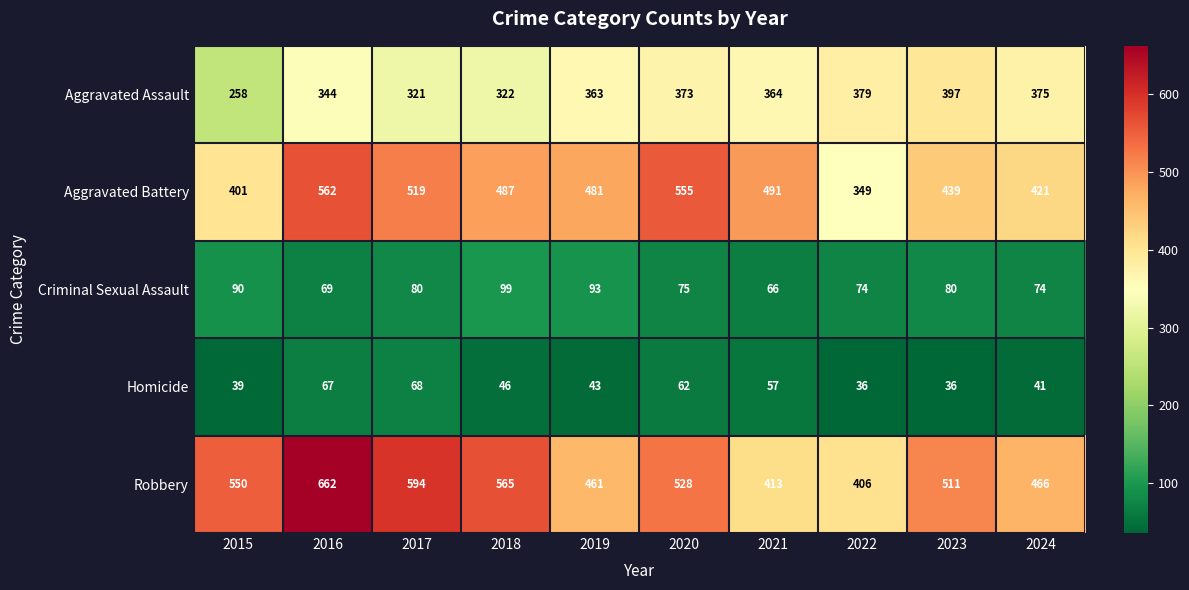

Where is Robbery nearest to the value 534?

2020